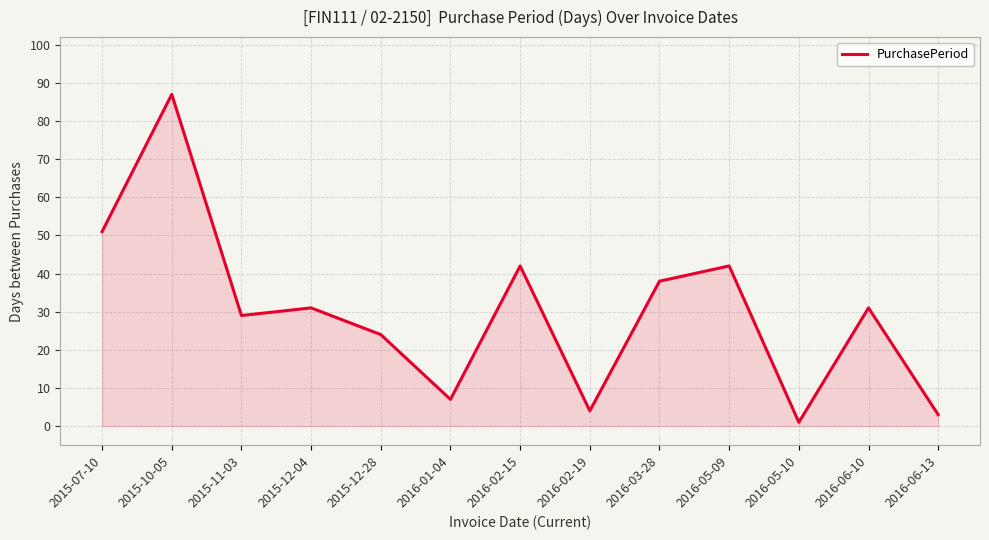

What is the average value?

30